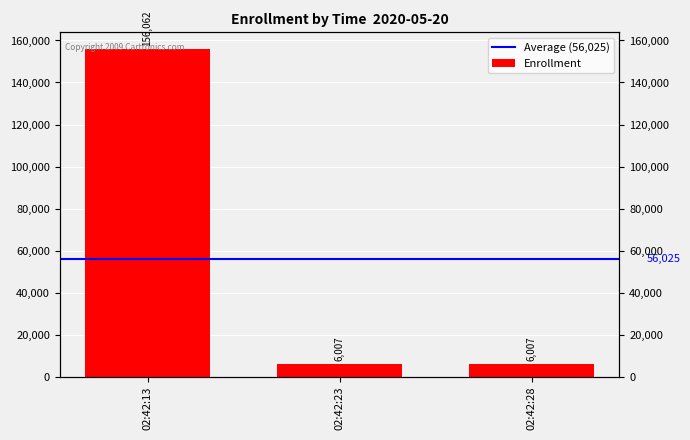

List the labels in order of value, smallest first.

02:42:23, 02:42:28, 02:42:13